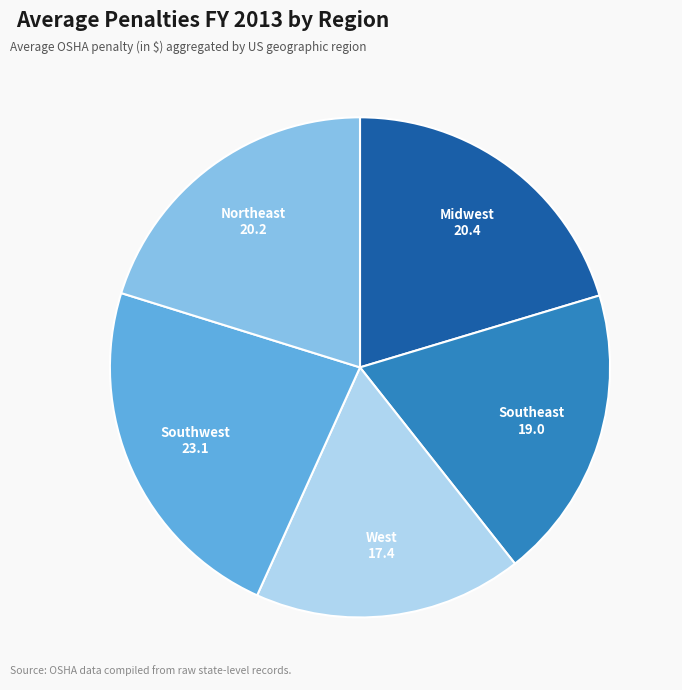

True or false: Southwest accounts for 12% of the total.

False